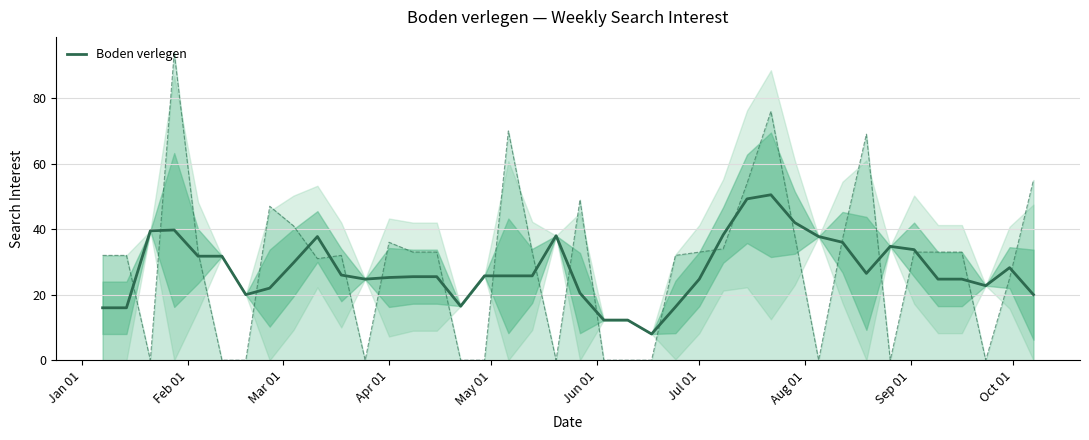

How many data points are less than 25?

16